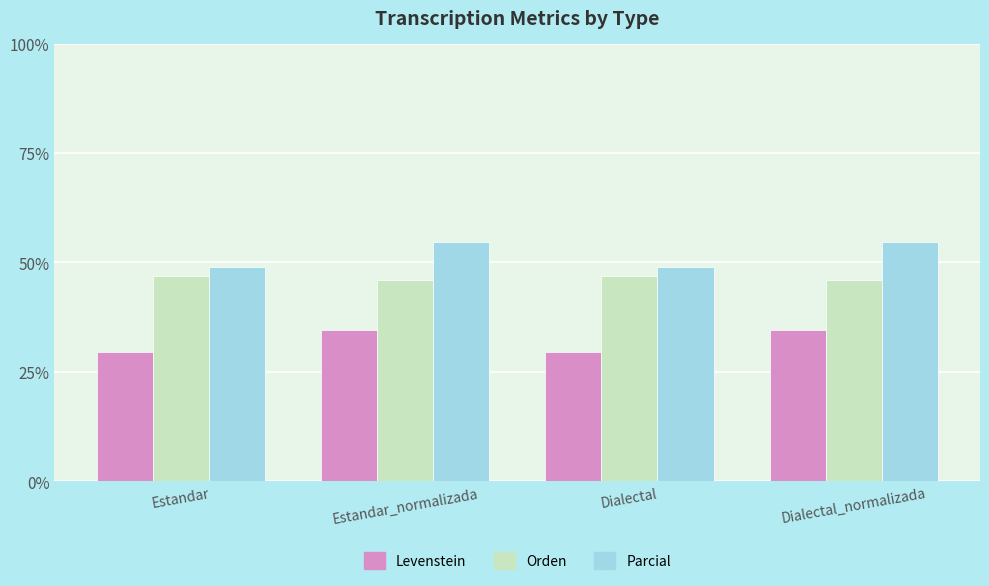

At Estandar_normalizada, list the series in order from largest to smallest.

Parcial, Orden, Levenstein